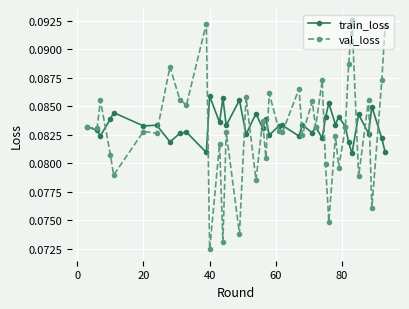

Which series ends up on top after the final intersection of train_loss and val_loss?

val_loss